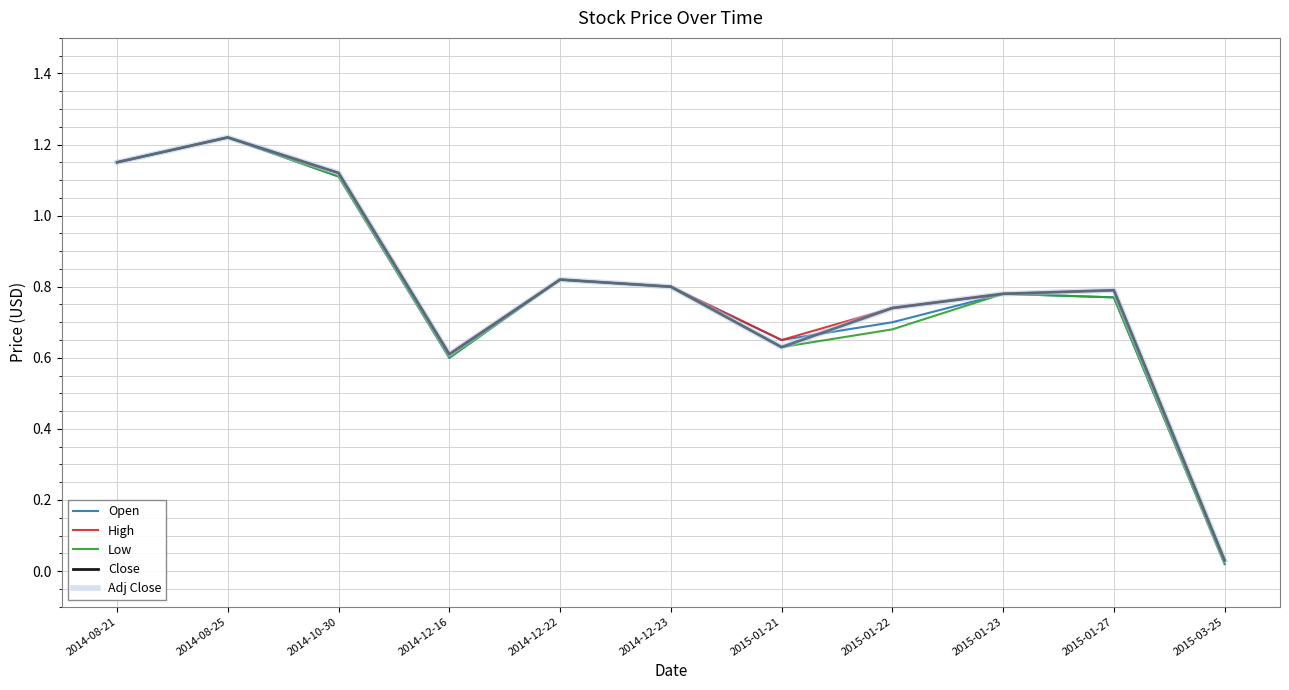

What is the label of the 3rd point from the right?

2015-01-23